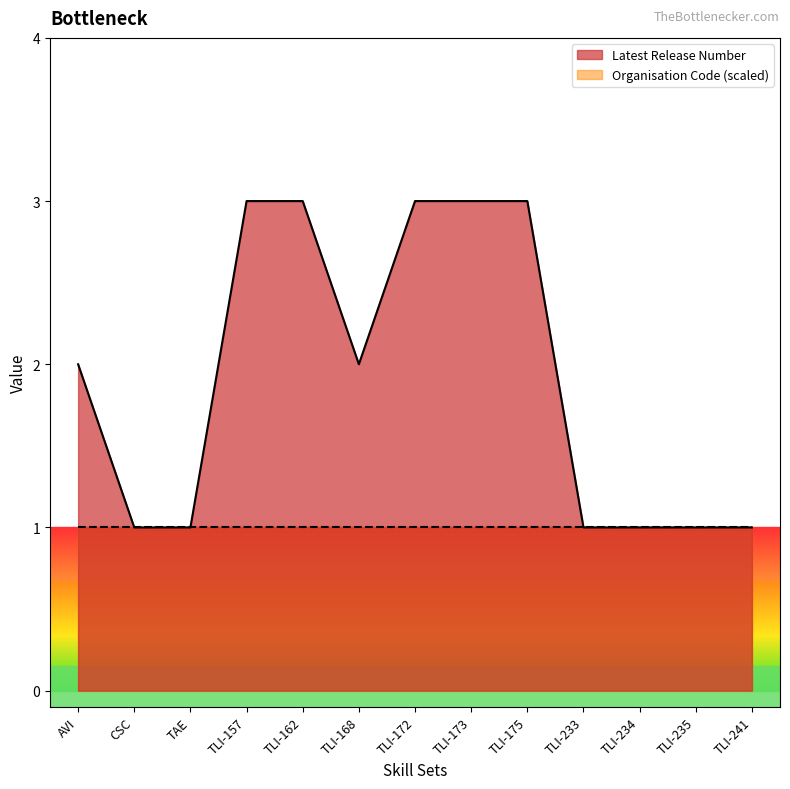

Which series has the largest range (max minus min)?

Latest Release Number